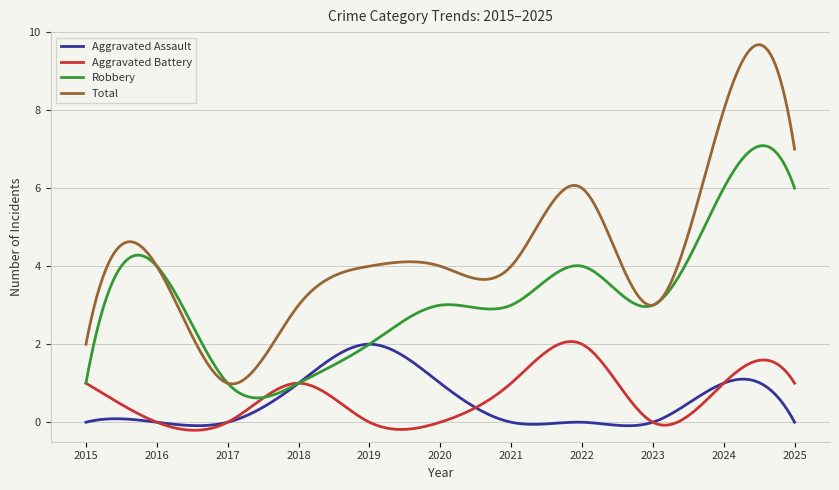

How many lines are shown in the chart?

4